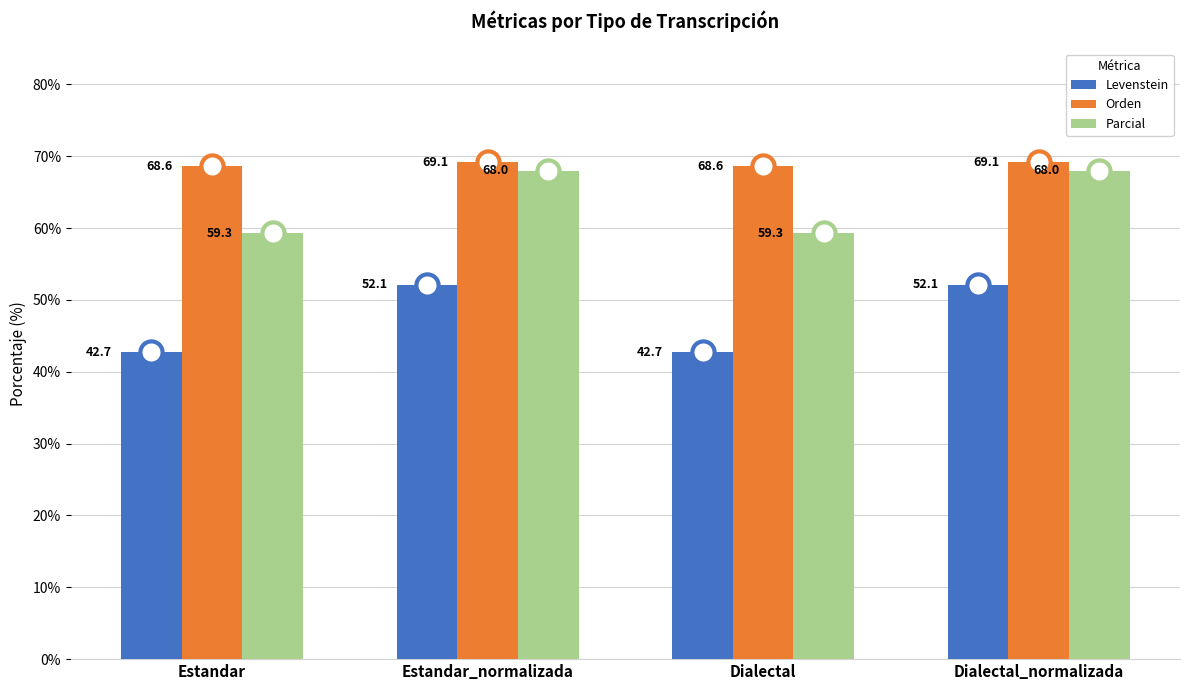

What is the greatest value displayed?

69.1